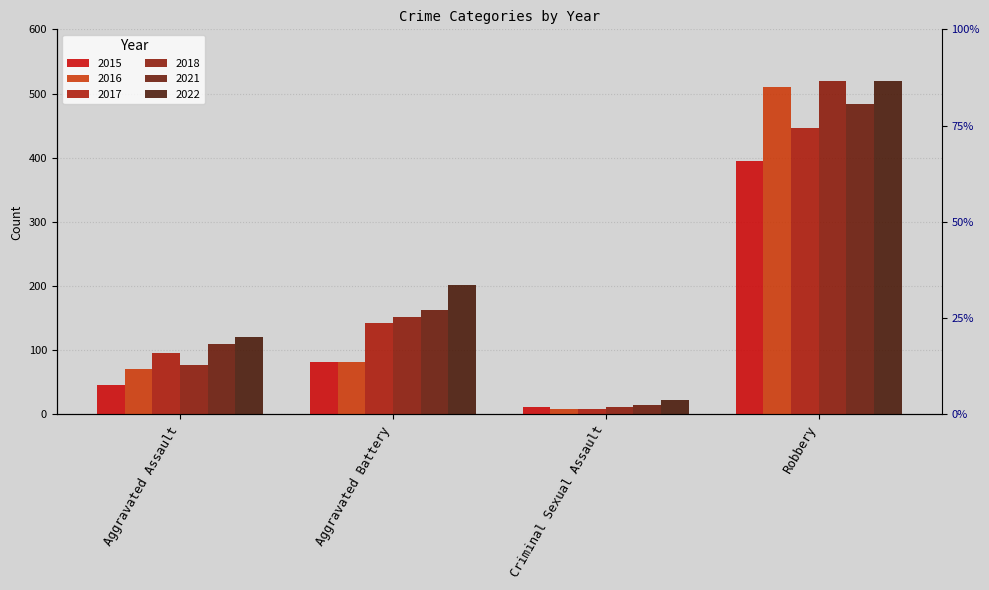

How many data points in 2021 are less than 163?

2